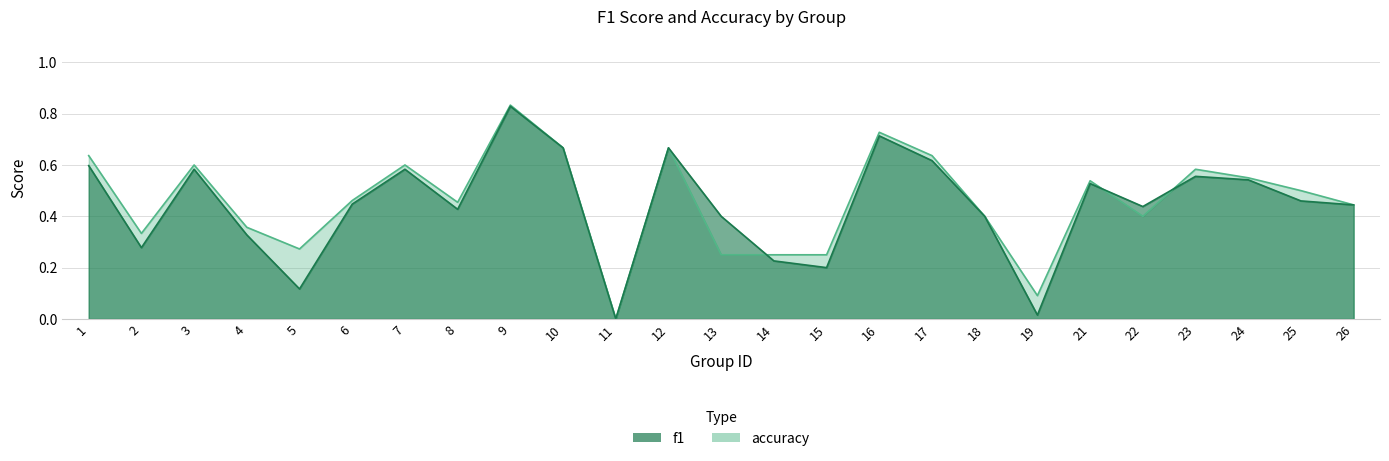

Count the number of data series in this chart.

2